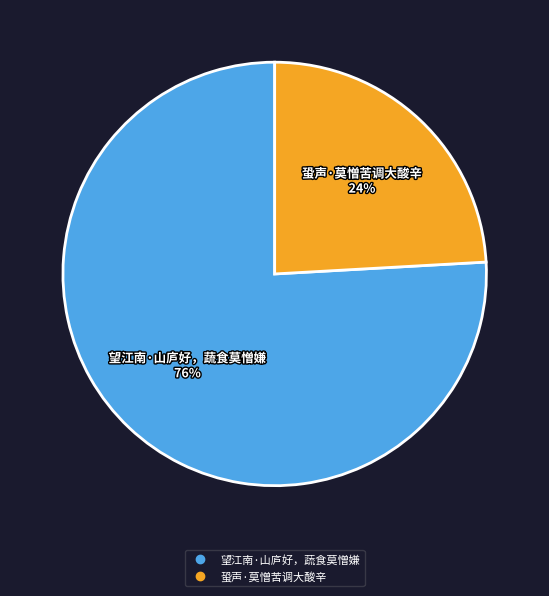

To the nearest percent, what is the combined percentage of 蛩声·莫憎苦调大酸辛 and 望江南·山庐好，蔬食莫憎嫌?

100%